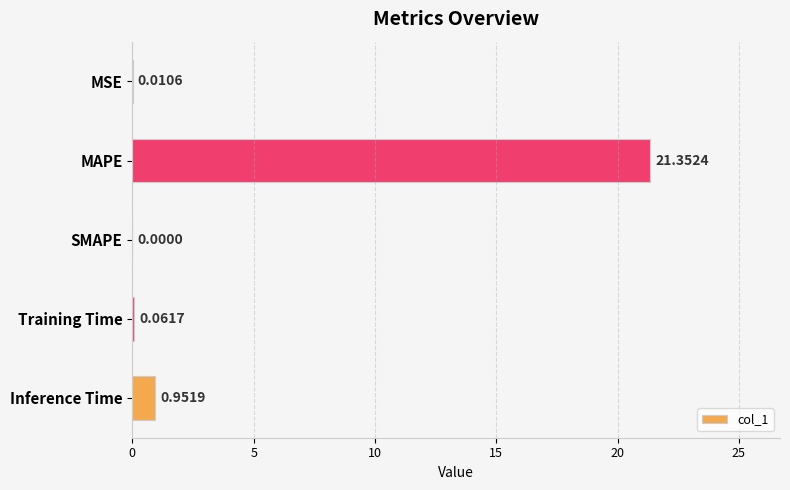

What is the sum of the values at Training Time and MAPE?

21.4